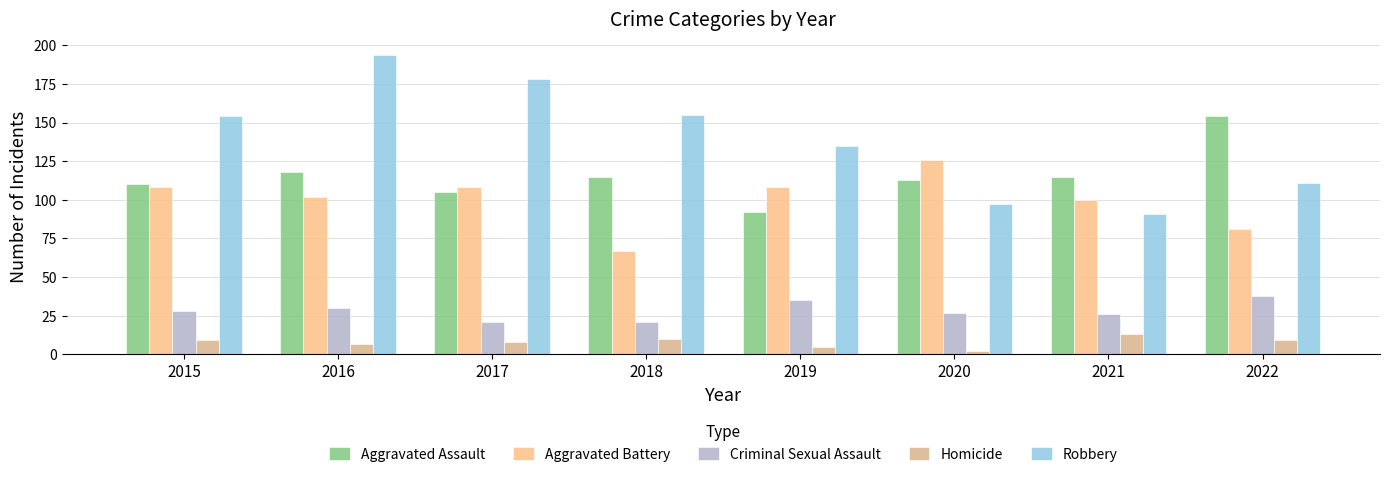

Which category has the lowest value in the Aggravated Assault series?

2019